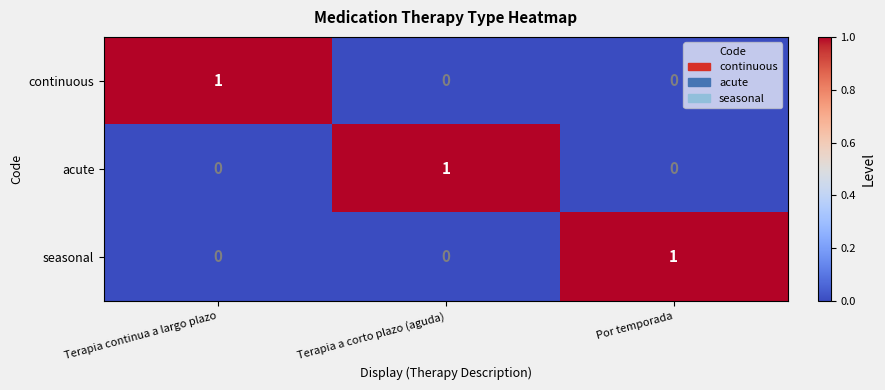

The continuous series shows 1 at Terapia a corto plazo (aguda). True or false?

False